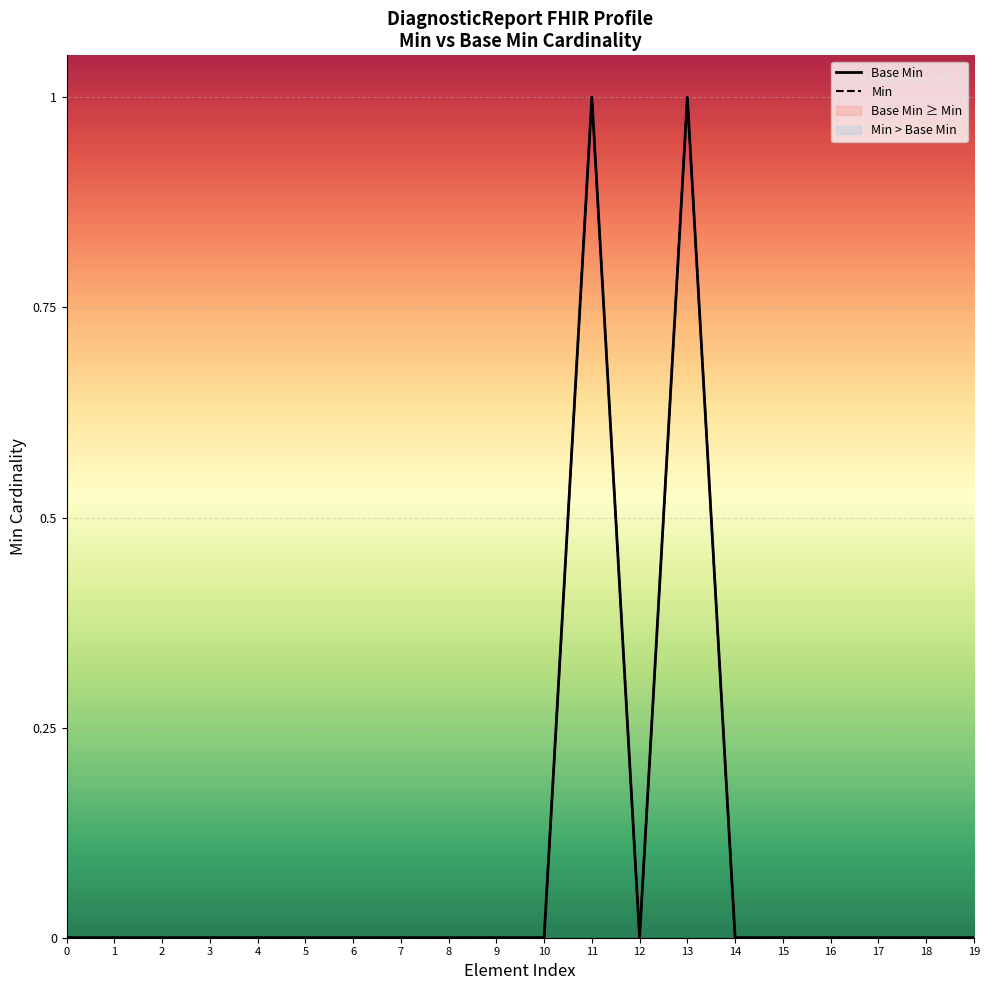

Which series has the widest spread of values?

Base Min